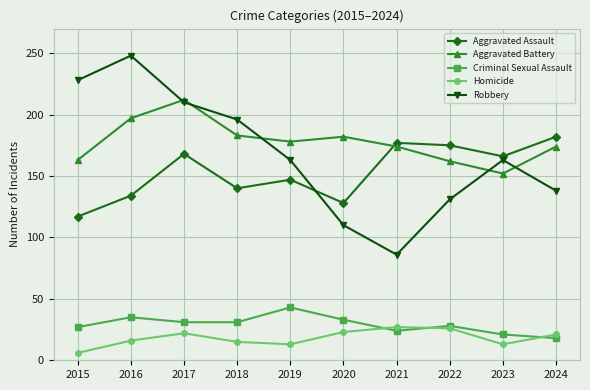

What is the minimum value shown in the chart?

6